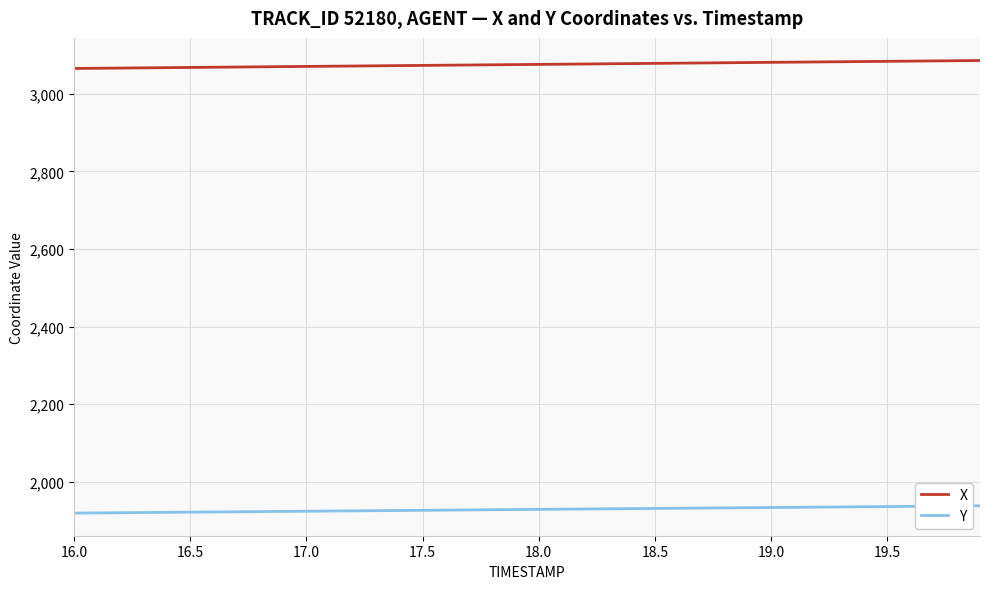

What is the sum of all Y values?

77134.9